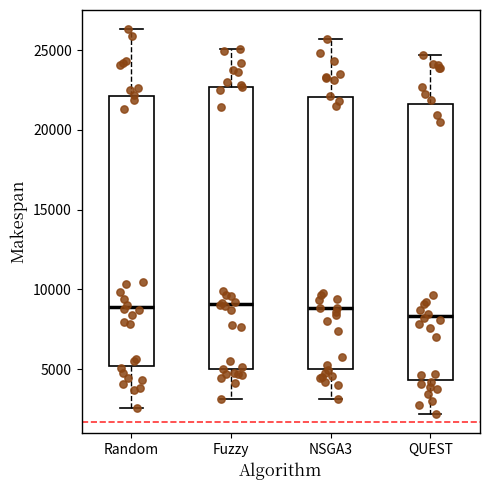

Reading left to right, transcribe this box plot: for each box, give where its median line is, the range the box spans, and where its two whiskers end, as read against the y-axis. The values are not printed on the chart, so give them approximately, as read against the axis.

Random: median 9000, box 5000 to 22000, whiskers 2500 to 26500
Fuzzy: median 9000, box 5000 to 22500, whiskers 3000 to 25000
NSGA3: median 9000, box 5000 to 22000, whiskers 3000 to 25500
QUEST: median 8500, box 4500 to 21500, whiskers 2000 to 24500